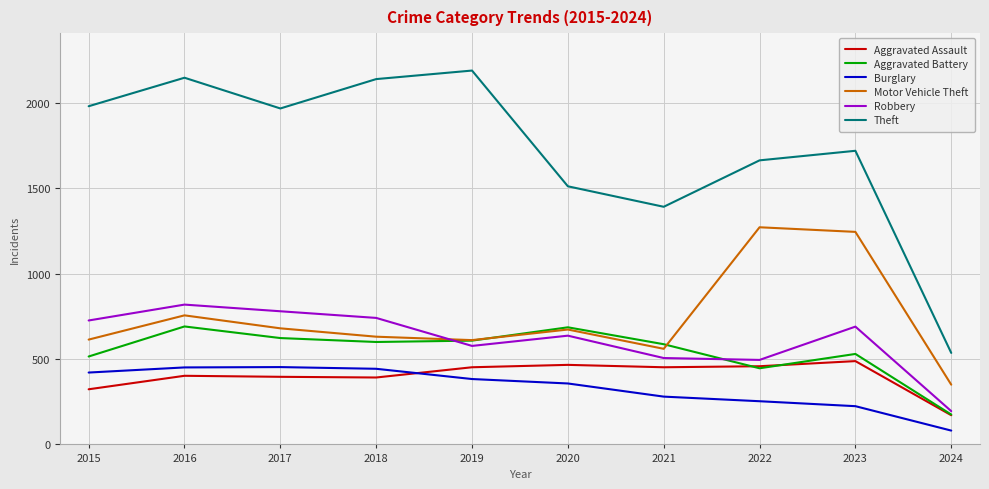

True or false: Theft has more than 0 points higher than both neighbors.

True